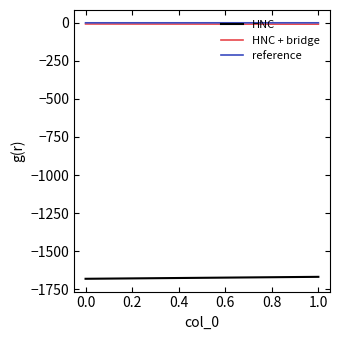

What is the maximum value shown in the chart?

-0.1